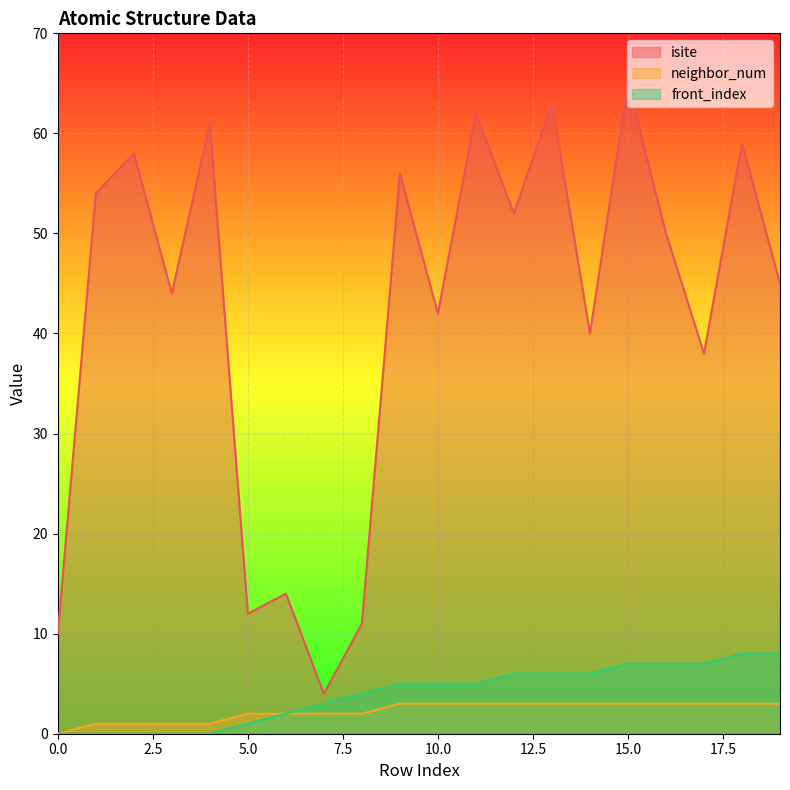

What is the value of the front_index point at the 19th from the left?

8